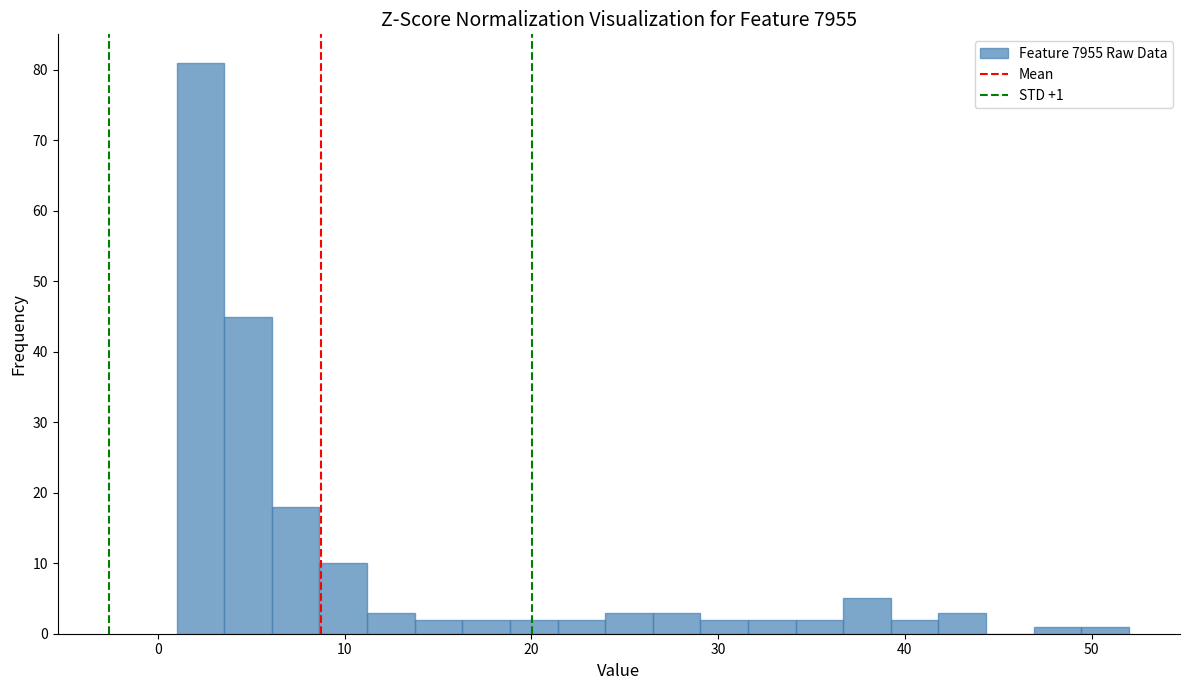

Around what value on the x-axis is the tallest bar? Give the approximate position of its centre, as read against the axis.

2